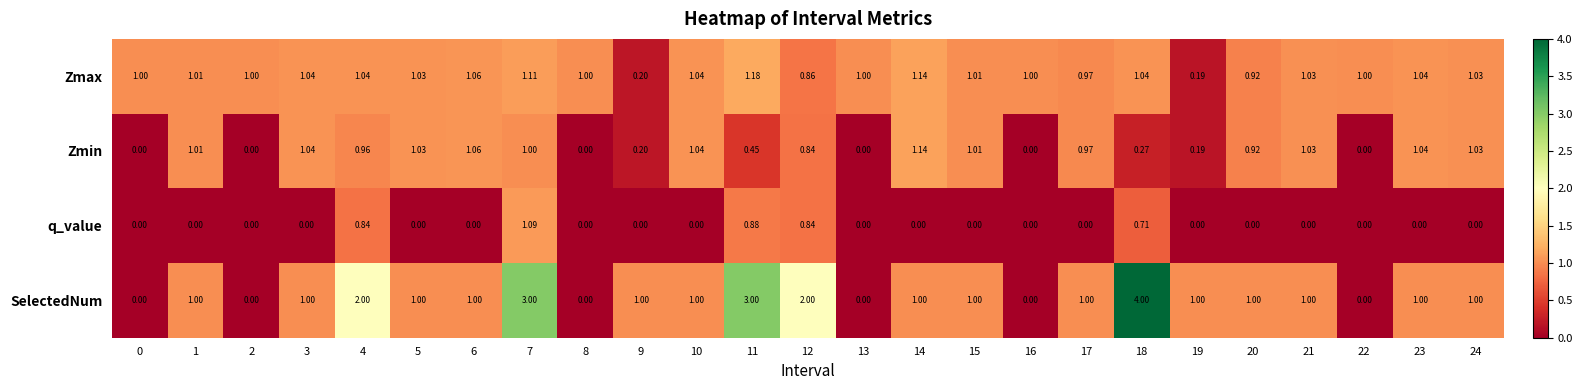

List the series in order of their peak value, highest first.

SelectedNum, Zmax, Zmin, q_value